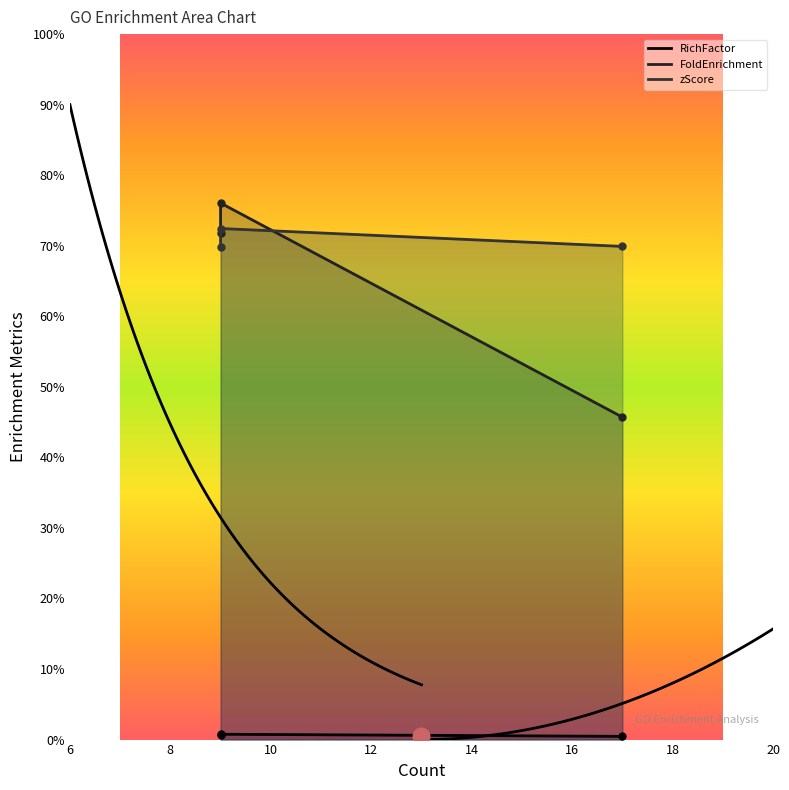

What is the total value across all series at autophagosome assembly
(Count=9)?

14.9